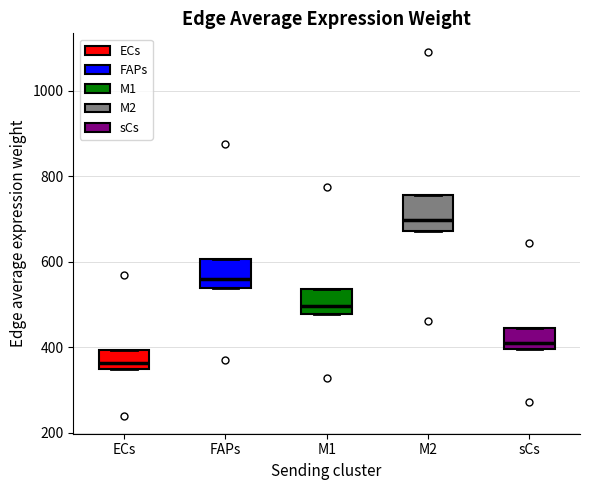

Which box has the lowest median line?

ECs